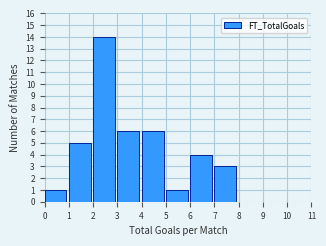

Reading left to right, list every bar in this chart as the range it spans on the x-axis followed by its height. The values are not printed on the chart, so give them approximately, as read against the axis.

0 to 1: 1
1 to 2: 5
2 to 3: 14
3 to 4: 6
4 to 5: 6
5 to 6: 1
6 to 7: 4
7 to 8: 3
8 to 9: 0
9 to 10: 0
10 to 11: 0